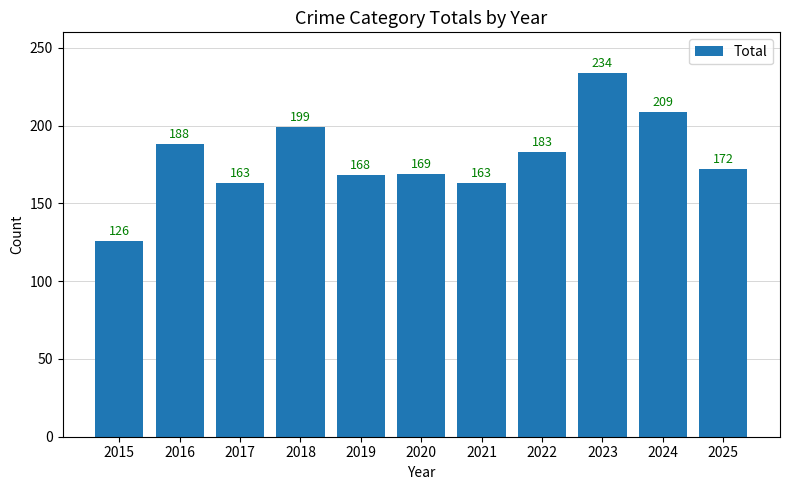

The value at 2018 is 299. True or false?

False